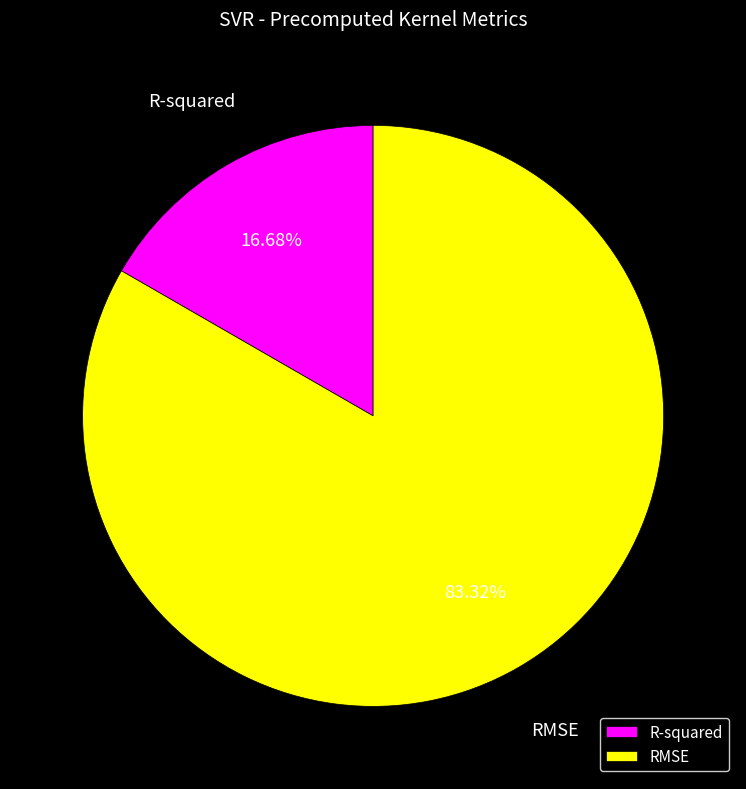

To the nearest percent, what is the difference between the largest and smallest slice percentages?

67%